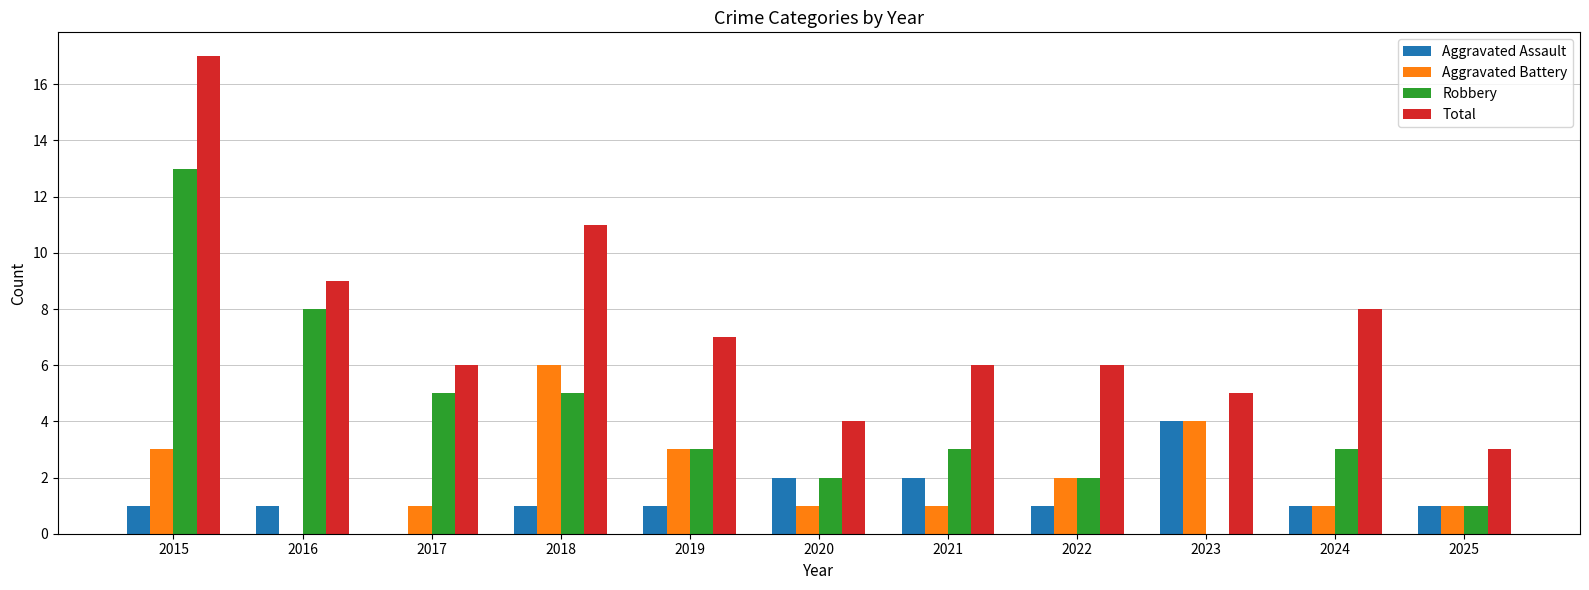

Read the Aggravated Battery value at 2022.

2